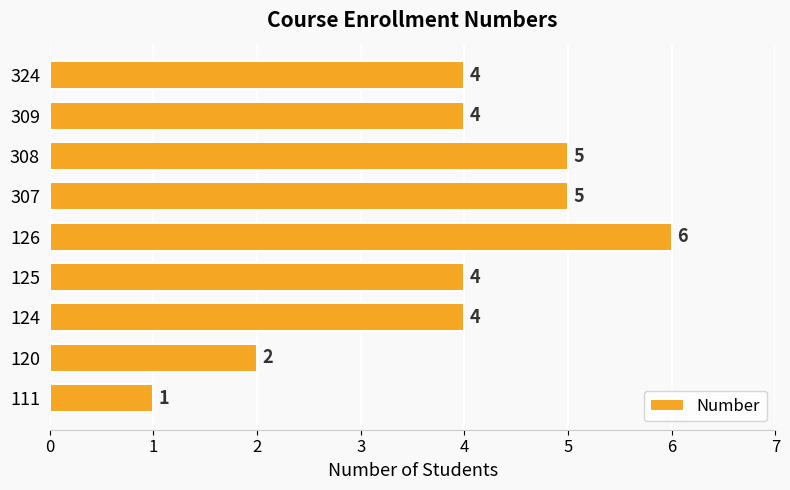

What is the greatest value displayed?

6